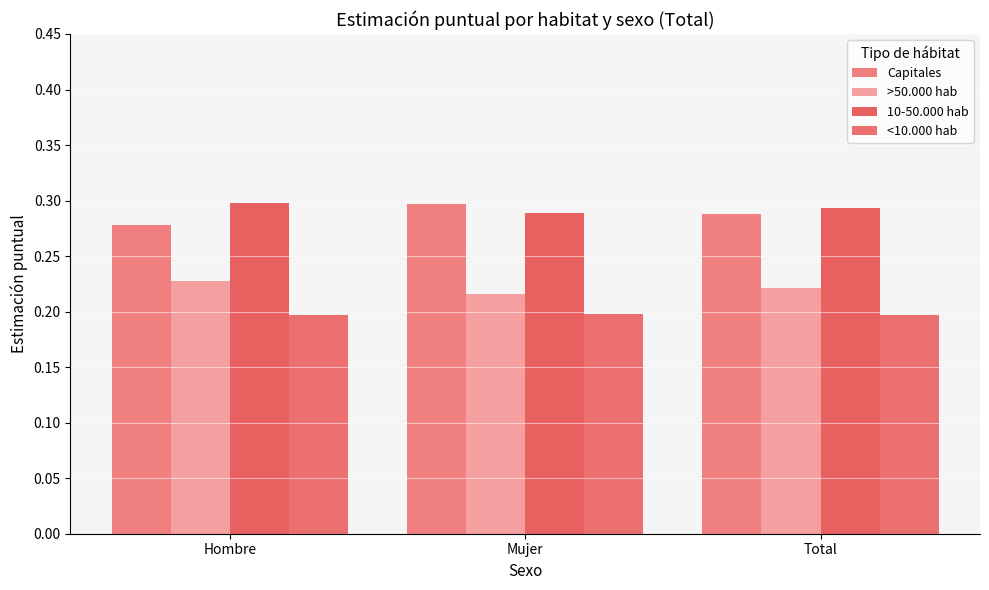

What is the label of the 1st bar from the right?

Total